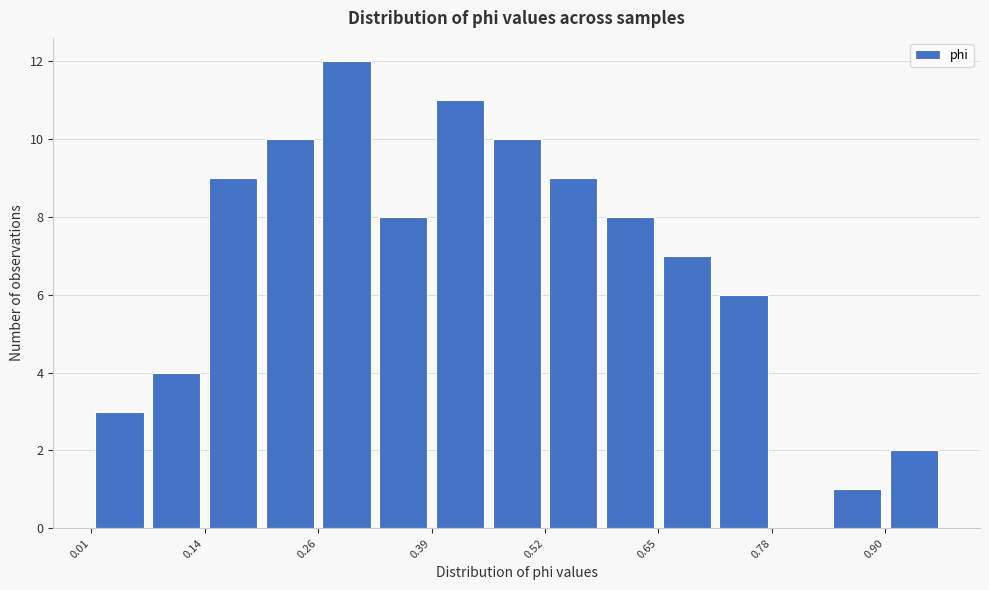

Around what value on the x-axis is the tallest bar? Give the approximate position of its centre, as read against the axis.

0.30